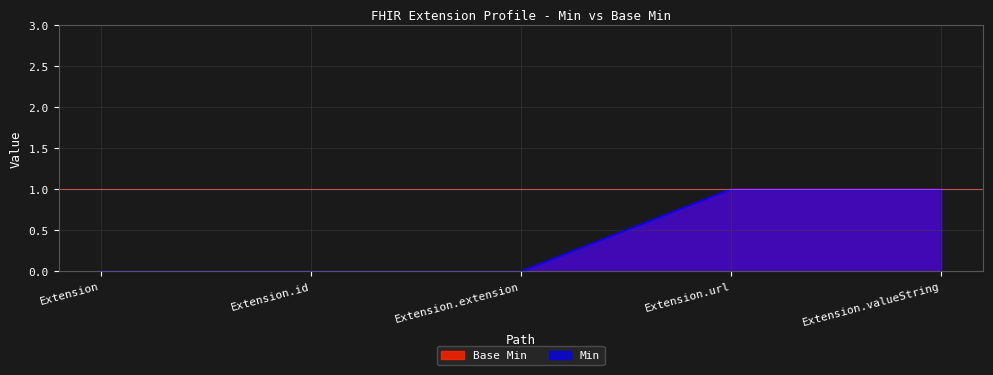

Reading left to right, extract all data points from this chart.

Base Min: 0	0	0	1	1
Min: 0	0	0	1	1